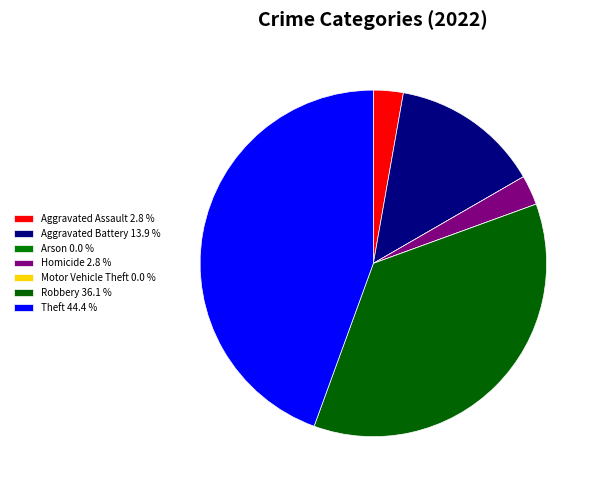

What is the ratio of the value at Theft to the value at Homicide?

16.0